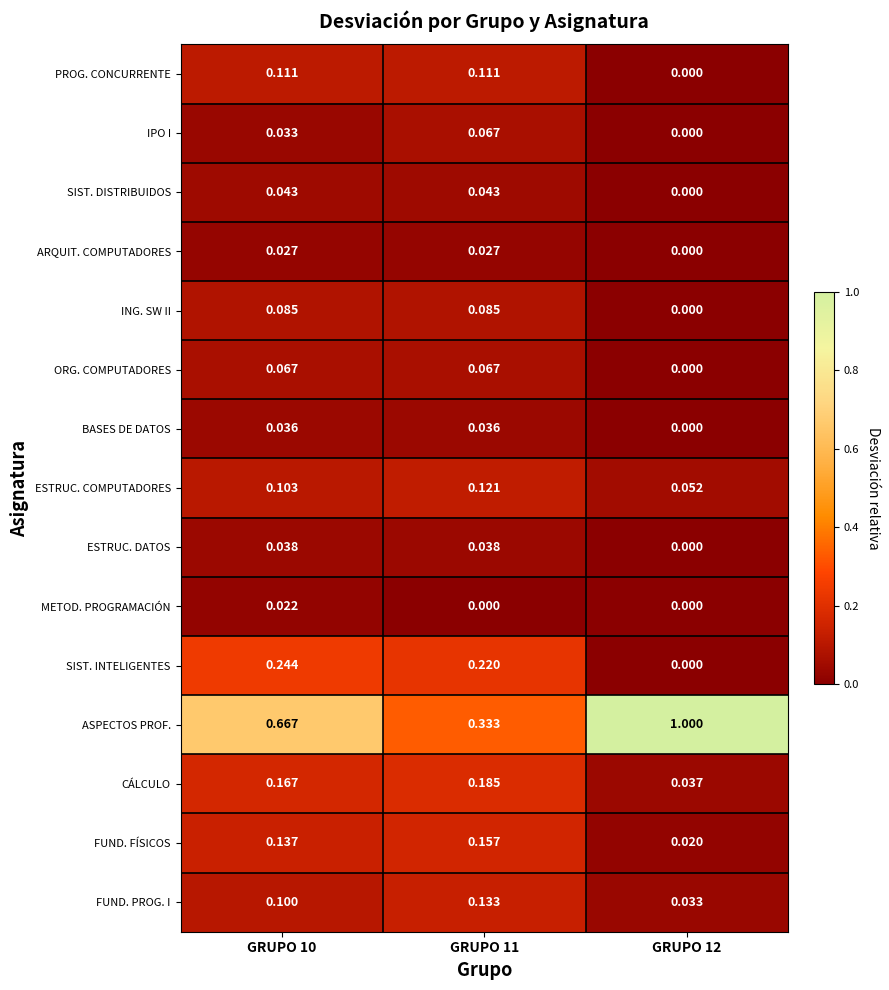

Which series has the widest spread of values?

ASPECTOS PROF.